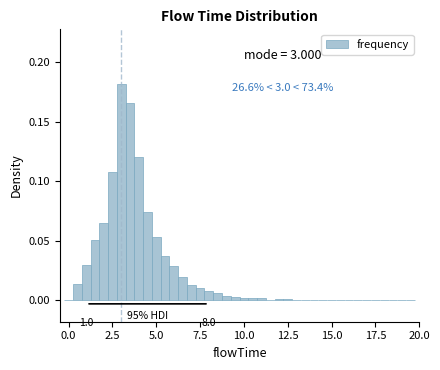

Around what value on the x-axis is the tallest bar? Give the approximate position of its centre, as read against the axis.

3.0